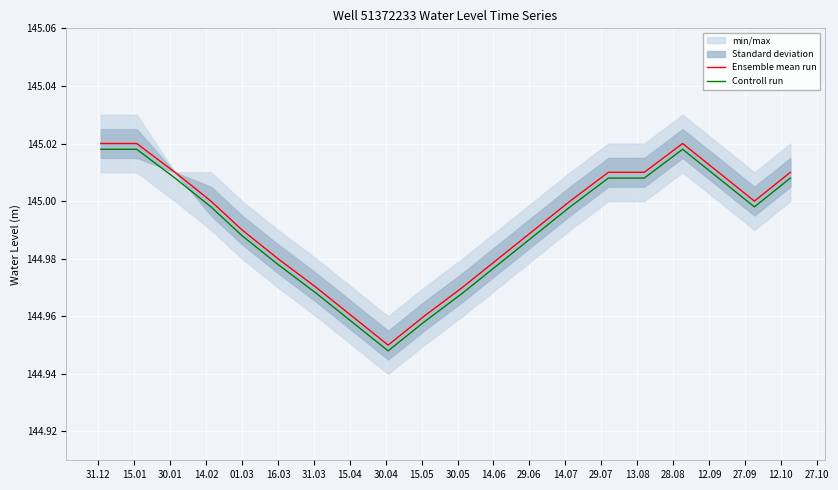

What is the difference between the maximum and second lowest values in the Ensemble mean run series?

0.1